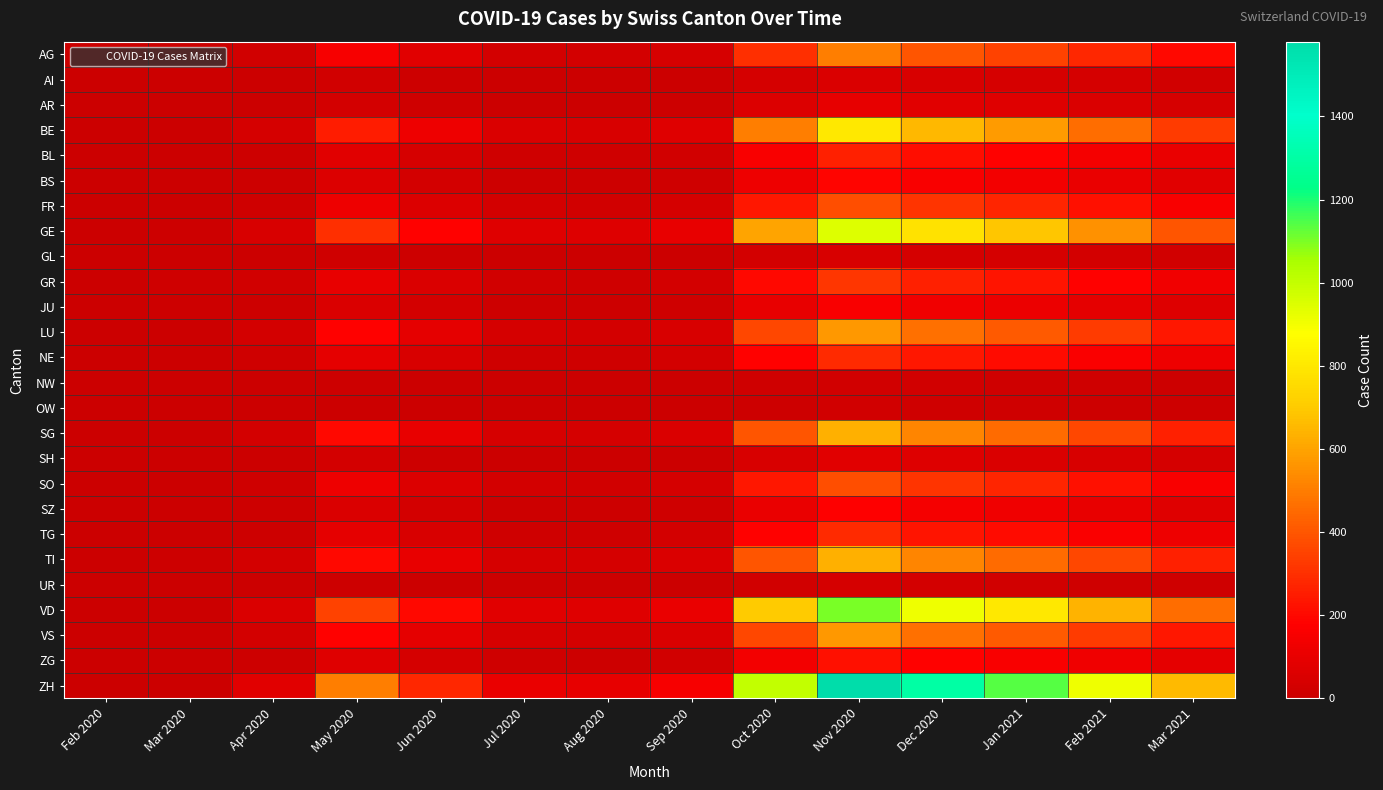

At how many categories does at least one series exceed 1268?

2